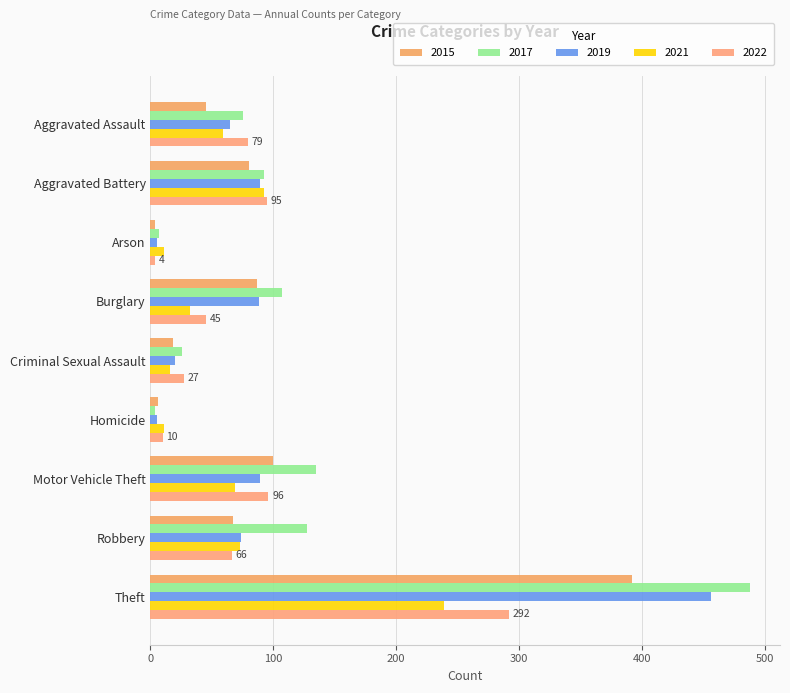

What is the greatest value displayed?

488